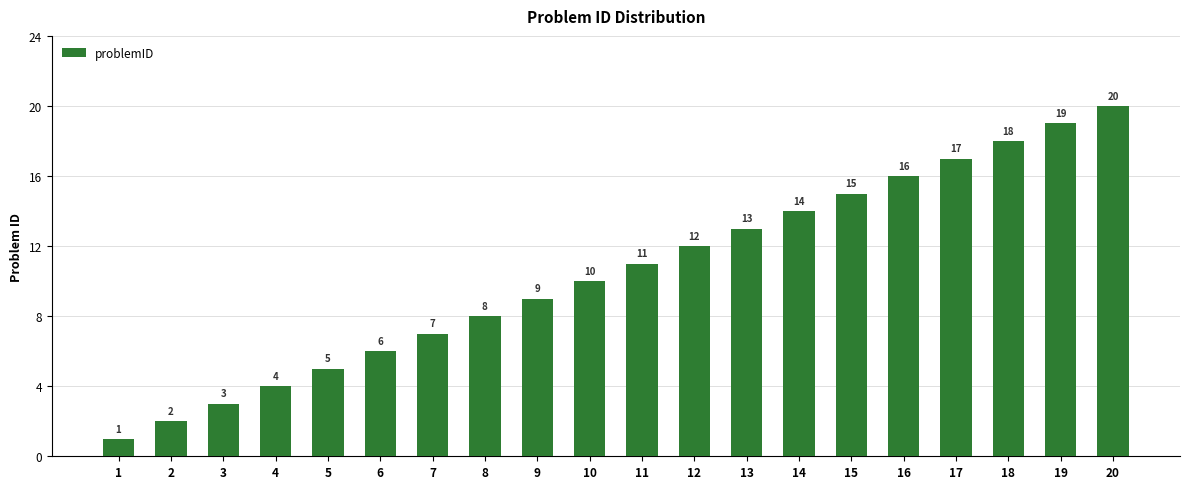

Which category has the highest value across all series?

20